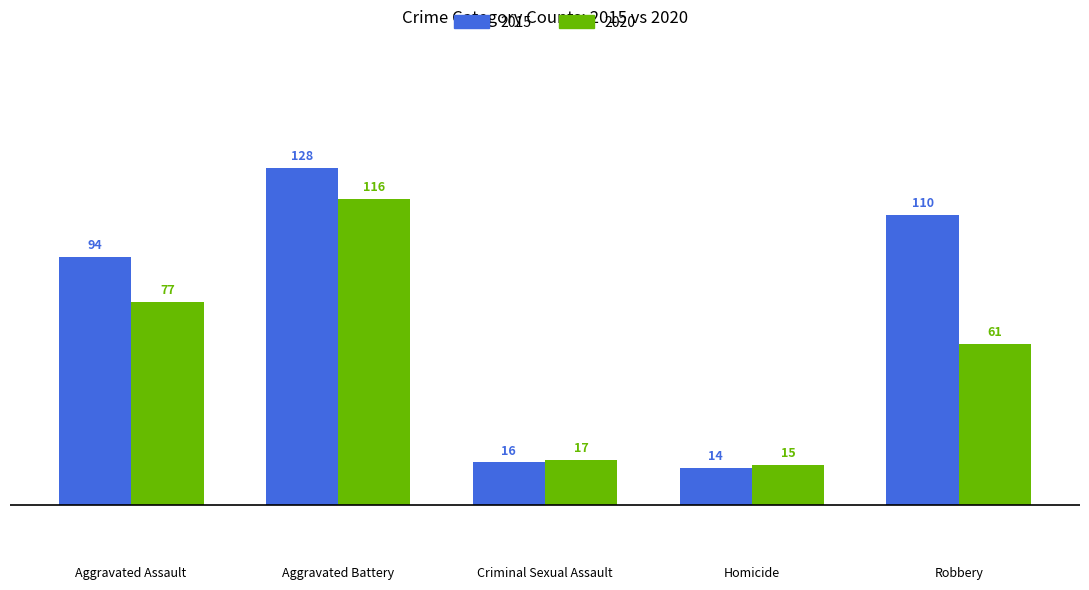

What are all the series names shown in the legend?

2015, 2020